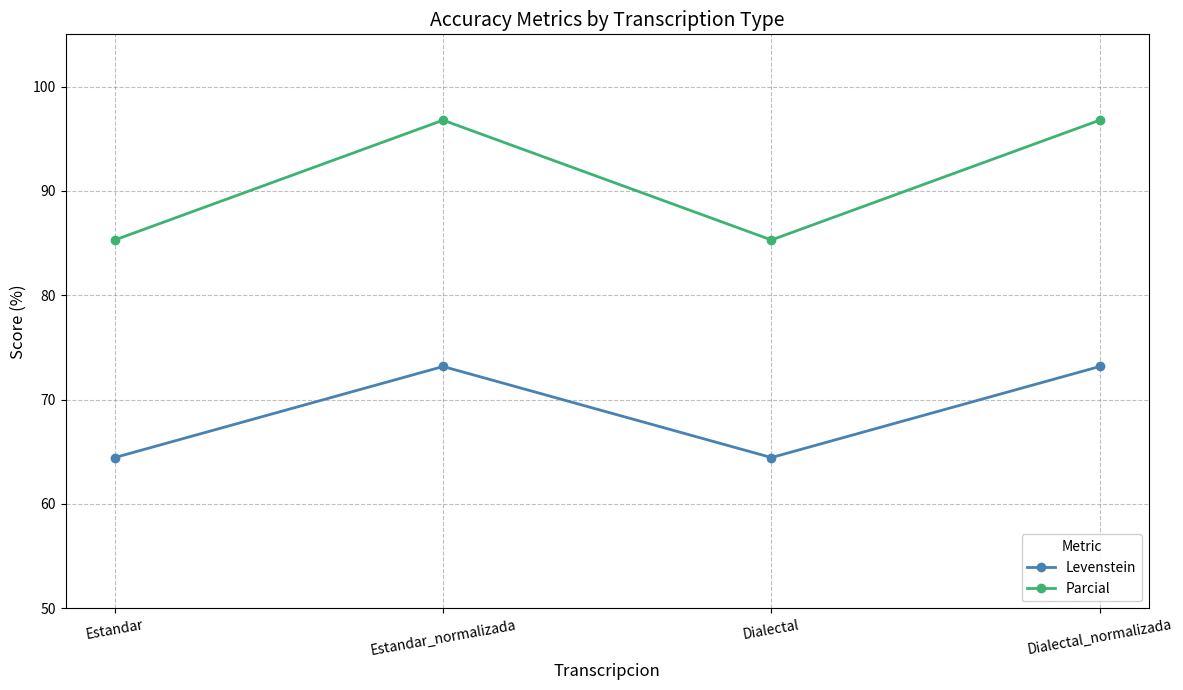

What is the minimum value shown in the chart?

64.4